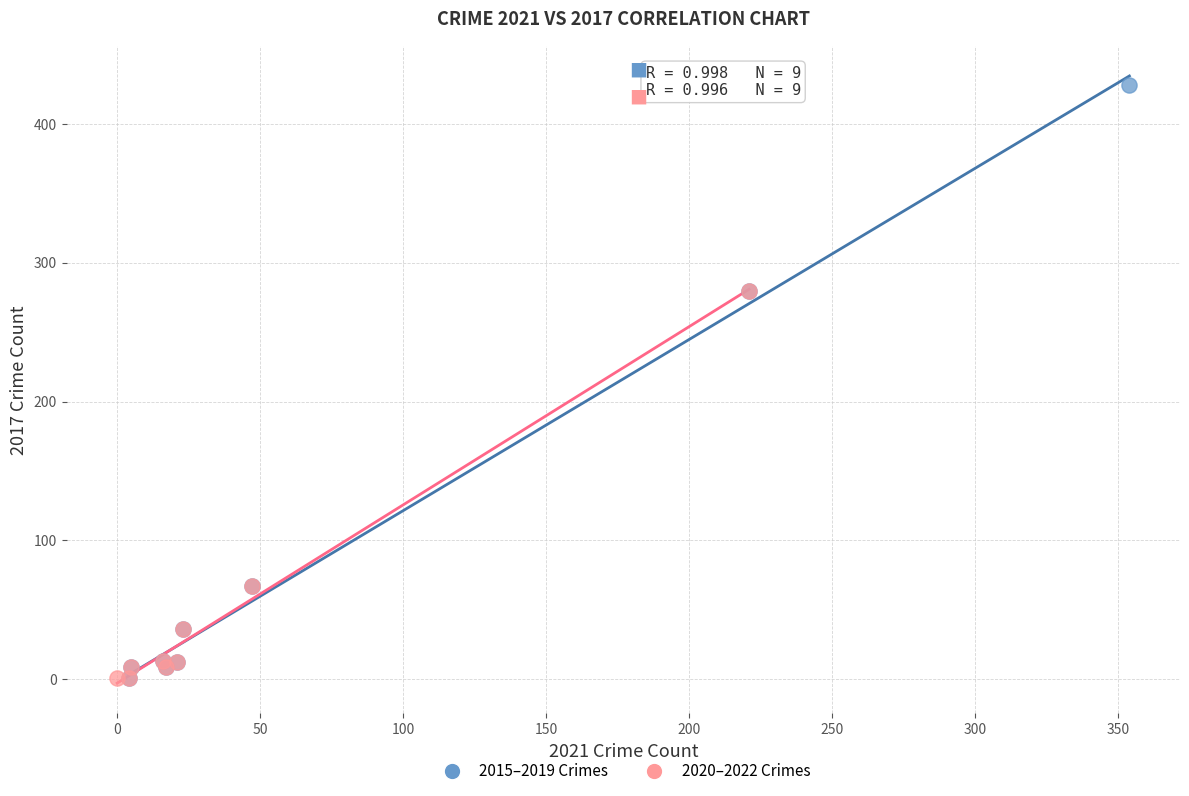

Which series has the widest spread of Y values?

2015–2019 Crimes